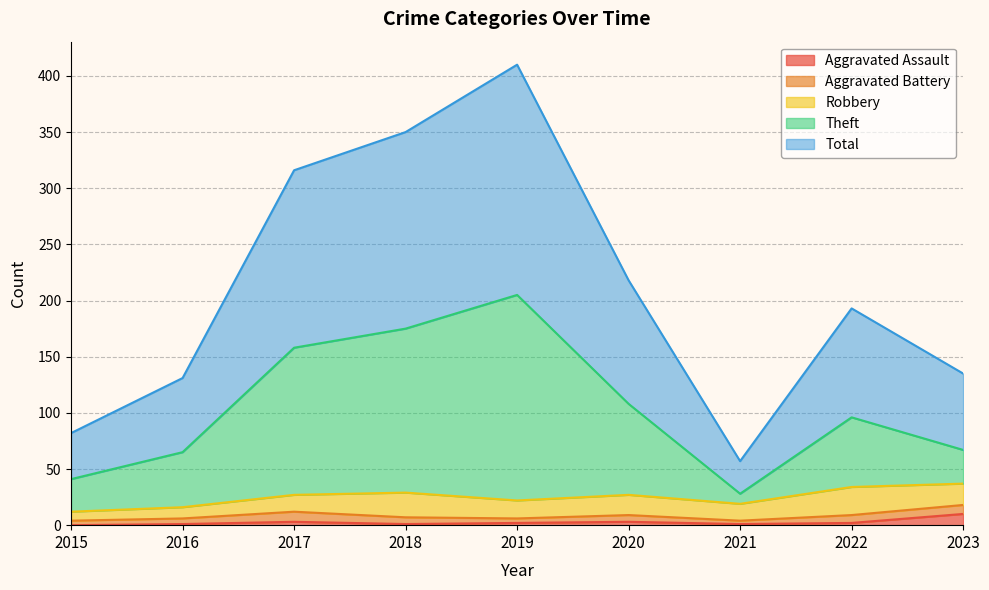

Is it true that Total equals 98 at 2021?

False